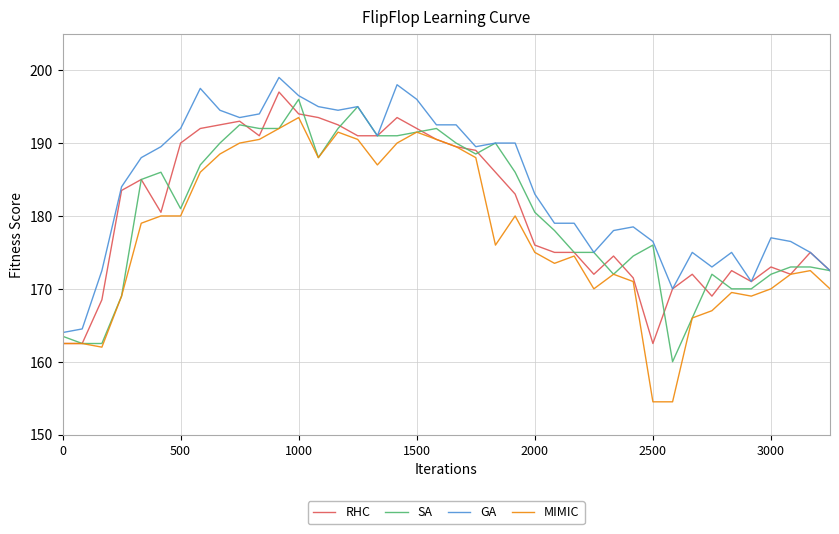

Which series has the largest range (max minus min)?

MIMIC